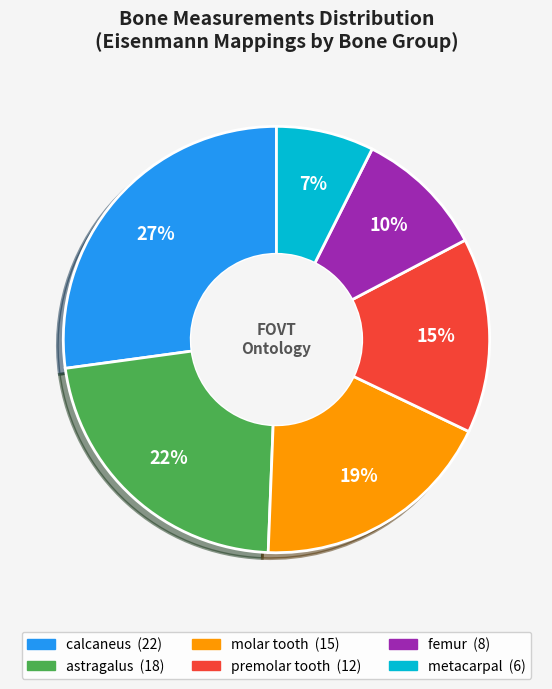

To the nearest percent, what is the difference between the largest and smallest slice percentages?

20%